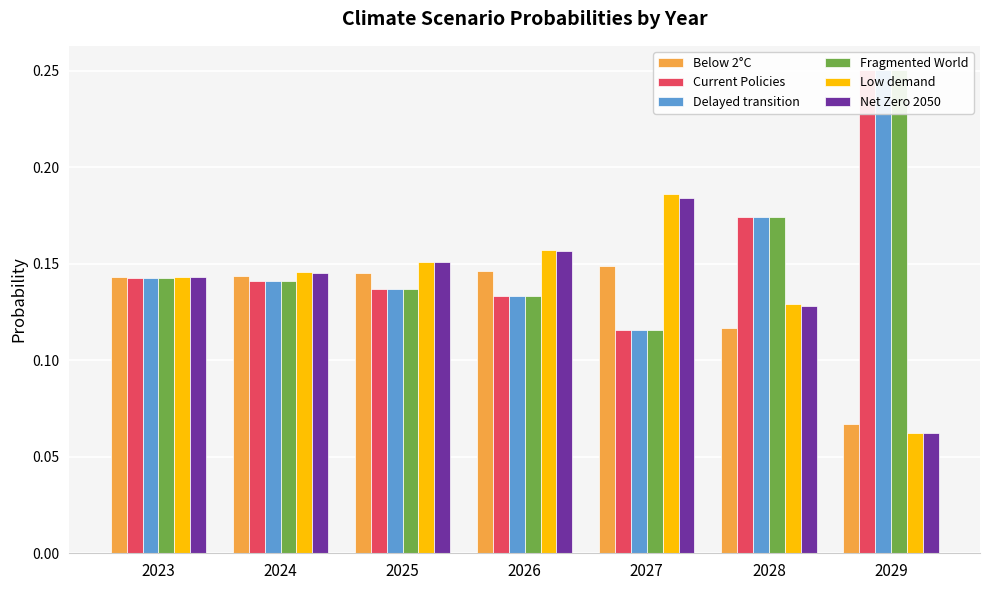

At which category does the chart reach its peak across all series?

2029